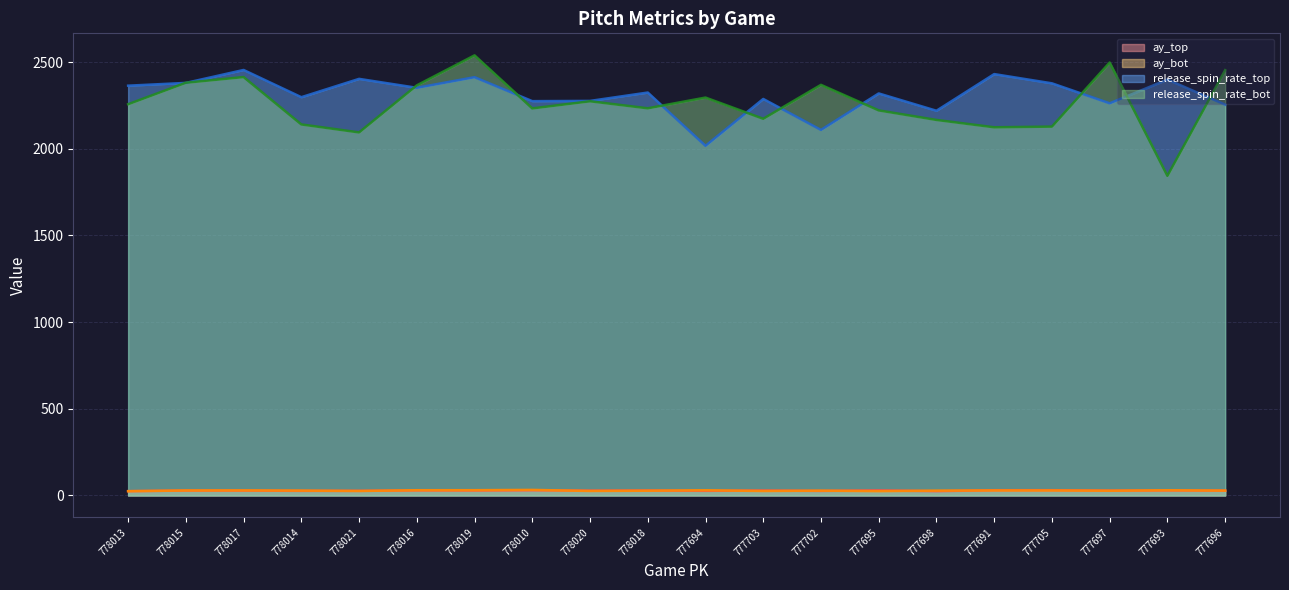

The value of ay_top at 777702 is 17.3. True or false?

False